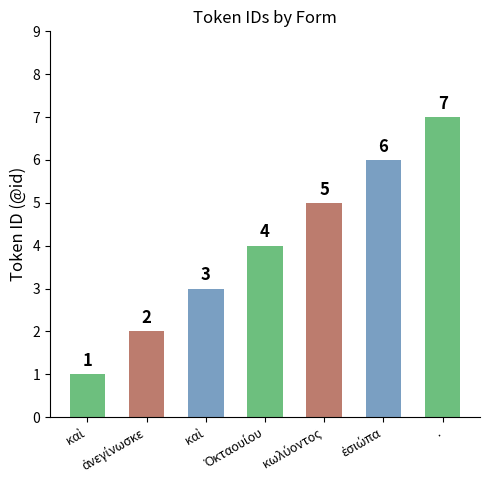

How many data points does each series have?

7